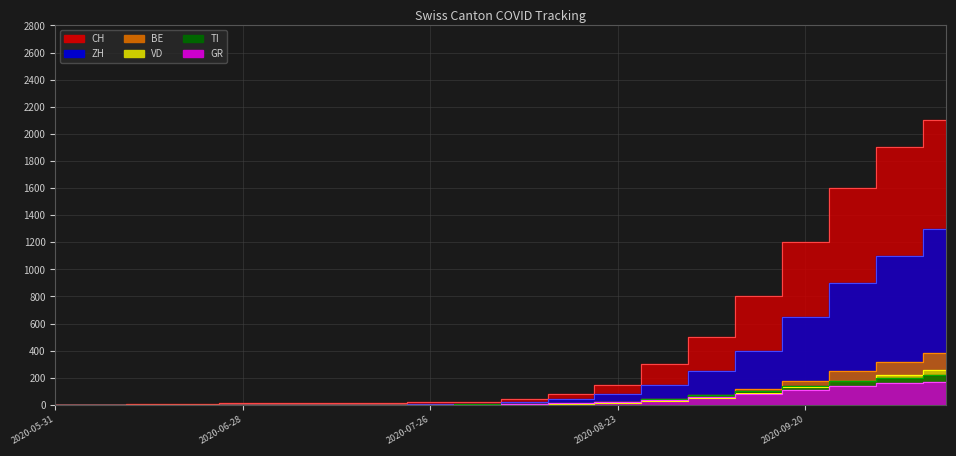

Reading left to right, extract all data points from this chart.

CH: 2020-05-31=0	2020-06-07=1	2020-06-14=5	2020-06-21=9	2020-06-28=11	2020-07-05=12	2020-07-12=13	2020-07-19=15	2020-07-26=18	2020-08-02=25	2020-08-09=40	2020-08-16=80	2020-08-23=150	2020-08-30=300	2020-09-06=500	2020-09-13=800	2020-09-20=1200	2020-09-27=1600	2020-10-04=1900	2020-10-11=2100
ZH: 2020-05-31=0	2020-06-07=0	2020-06-14=0	2020-06-21=0	2020-06-28=0	2020-07-05=1	2020-07-12=1	2020-07-19=3	2020-07-26=5	2020-08-02=10	2020-08-09=20	2020-08-16=45	2020-08-23=80	2020-08-30=150	2020-09-06=250	2020-09-13=400	2020-09-20=650	2020-09-27=900	2020-10-04=1100	2020-10-11=1300
BE: 2020-05-31=0	2020-06-07=0	2020-06-14=0	2020-06-21=0	2020-06-28=0	2020-07-05=0	2020-07-12=0	2020-07-19=0	2020-07-26=1	2020-08-02=2	2020-08-09=5	2020-08-16=10	2020-08-23=20	2020-08-30=40	2020-09-06=70	2020-09-13=120	2020-09-20=180	2020-09-27=250	2020-10-04=320	2020-10-11=380
VD: 2020-05-31=0	2020-06-07=0	2020-06-14=0	2020-06-21=0	2020-06-28=0	2020-07-05=0	2020-07-12=0	2020-07-19=0	2020-07-26=0	2020-08-02=1	2020-08-09=3	2020-08-16=7	2020-08-23=14	2020-08-30=28	2020-09-06=50	2020-09-13=85	2020-09-20=130	2020-09-27=175	2020-10-04=220	2020-10-11=260
TI: 2020-05-31=0	2020-06-07=1	2020-06-14=2	2020-06-21=2	2020-06-28=2	2020-07-05=2	2020-07-12=2	2020-07-19=2	2020-07-26=3	2020-08-02=5	2020-08-09=8	2020-08-16=15	2020-08-23=25	2020-08-30=45	2020-09-06=70	2020-09-13=100	2020-09-20=140	2020-09-27=180	2020-10-04=200	2020-10-11=220
GR: 2020-05-31=0	2020-06-07=1	2020-06-14=1	2020-06-21=1	2020-06-28=1	2020-07-05=1	2020-07-12=1	2020-07-19=1	2020-07-26=2	2020-08-02=3	2020-08-09=6	2020-08-16=12	2020-08-23=20	2020-08-30=35	2020-09-06=55	2020-09-13=80	2020-09-20=110	2020-09-27=140	2020-10-04=160	2020-10-11=170